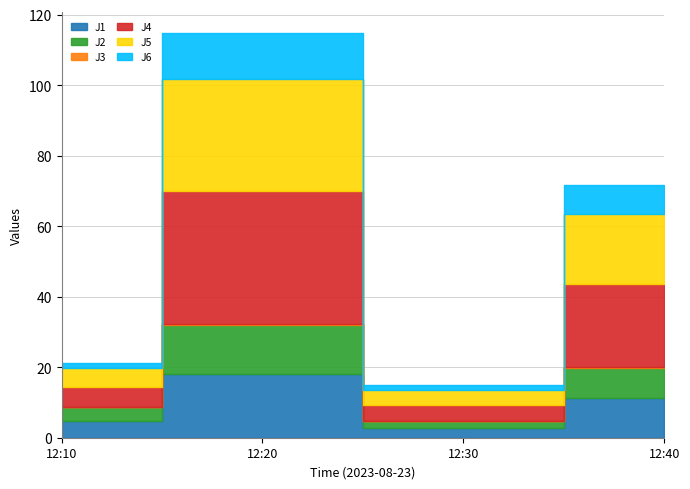

Which series has the largest range (max minus min)?

J4